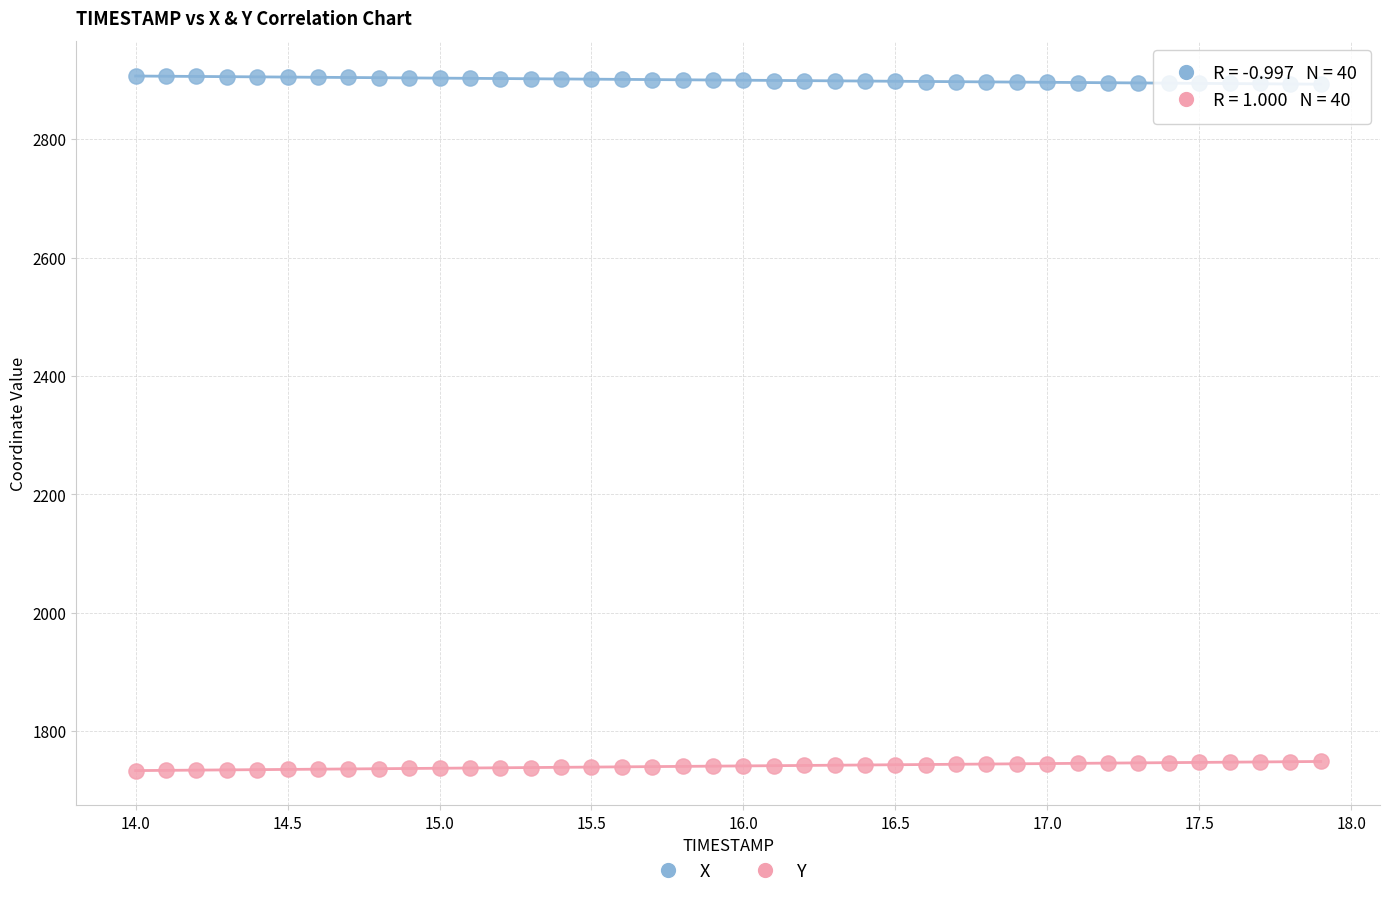

Which series contains the highest Y value?

X